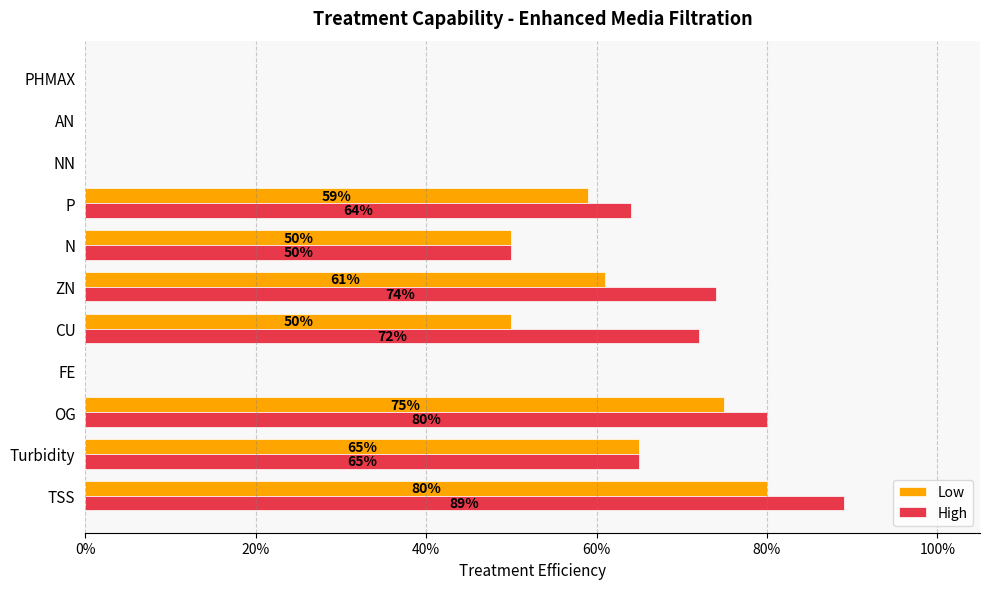

What are all the series names shown in the legend?

Low, High